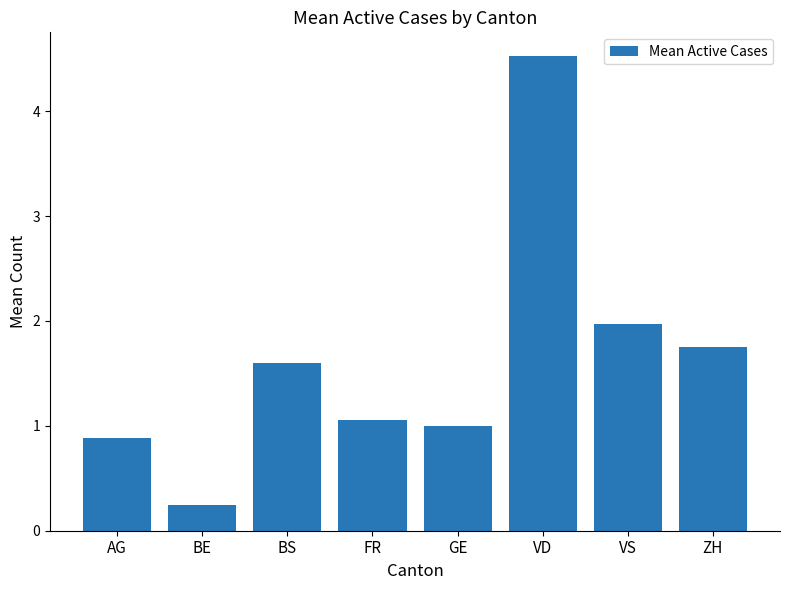

The value at AG is 0.5. True or false?

False